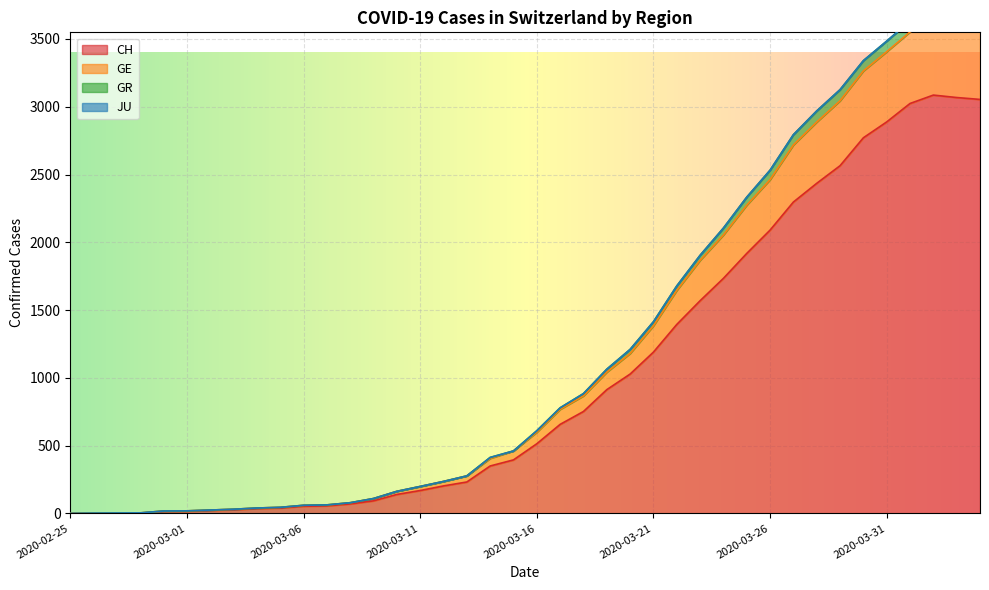

True or false: CH has a value of 3650 at 2020-03-28.

False